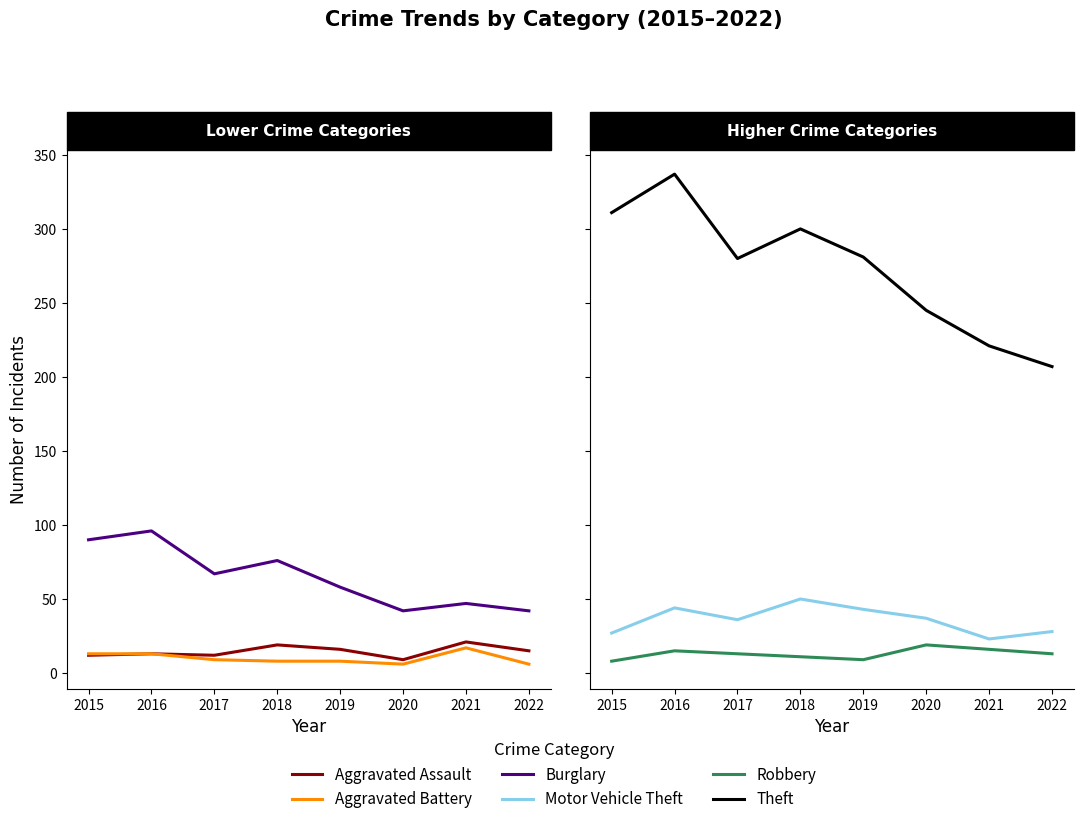

How many lines are shown in the chart?

6